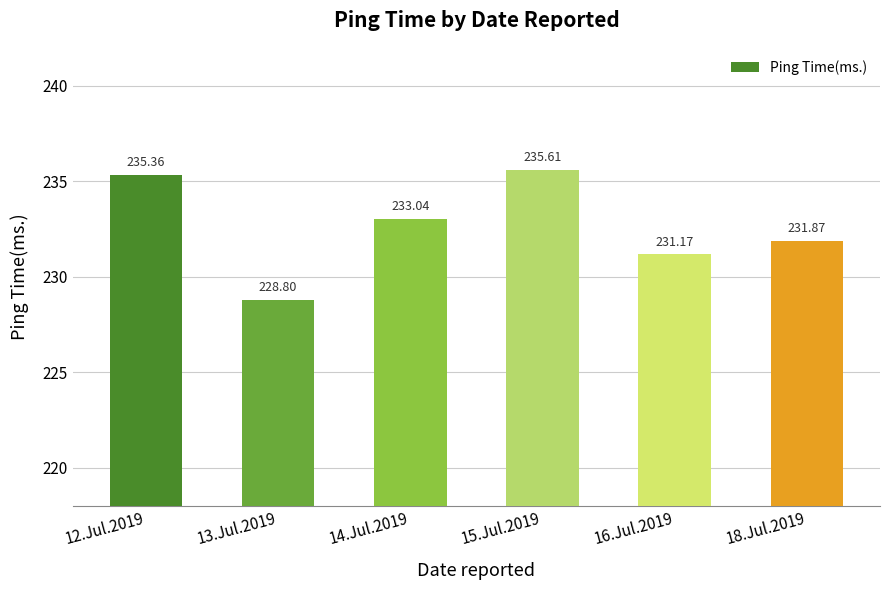

Between 16.Jul.2019 and 18.Jul.2019, which is larger?

18.Jul.2019